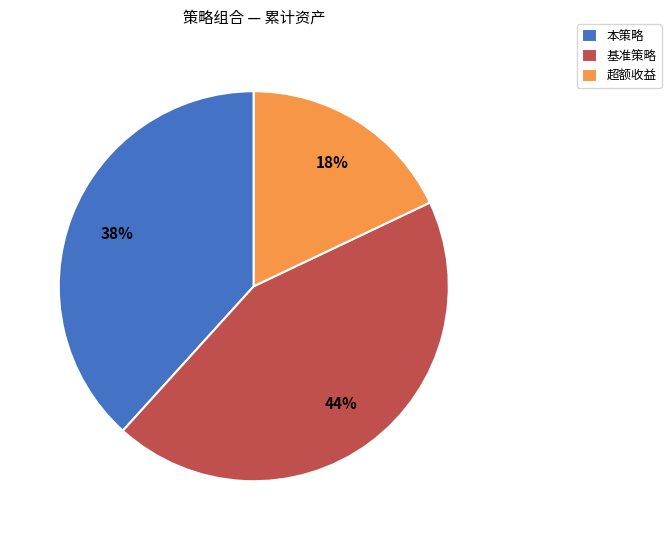

True or false: 超额收益 accounts for 6% of the total.

False